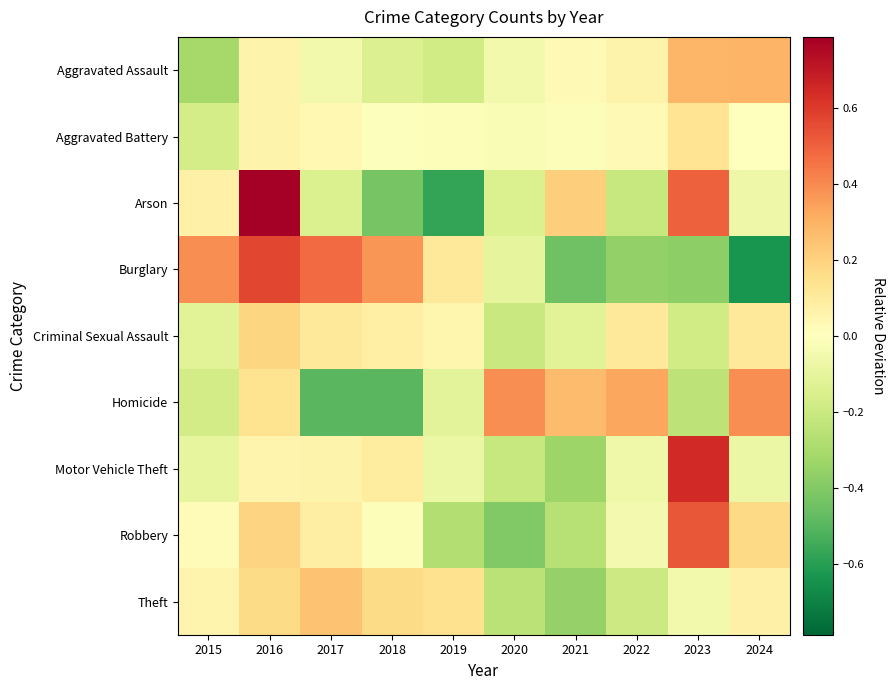

Rank the series by their maximum value, from highest to lowest.

Arson, Motor Vehicle Theft, Burglary, Robbery, Homicide, Aggravated Assault, Theft, Criminal Sexual Assault, Aggravated Battery